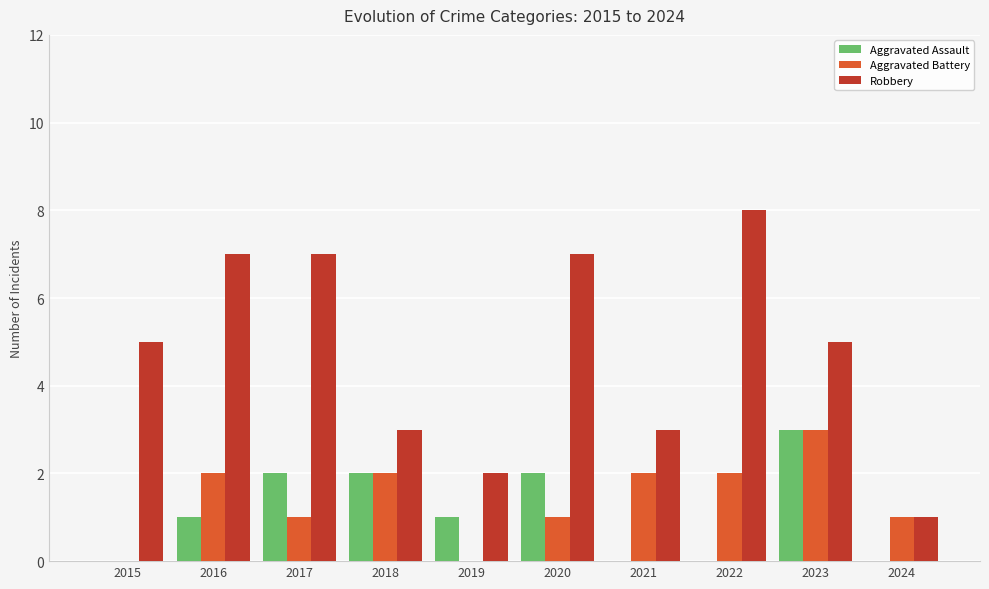

What is the maximum value shown in the chart?

8